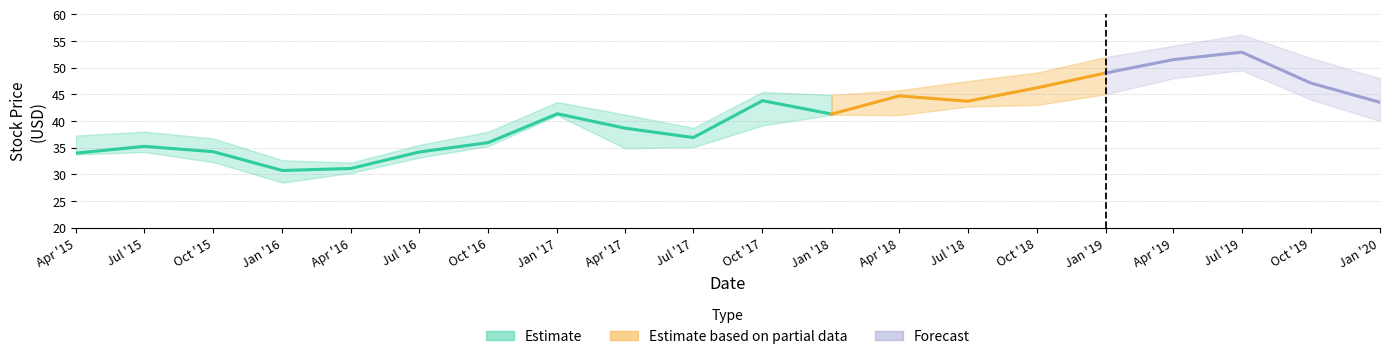

Is the value of Close at 2017-01-01 greater than the value of Low at 2016-10-01?

Yes